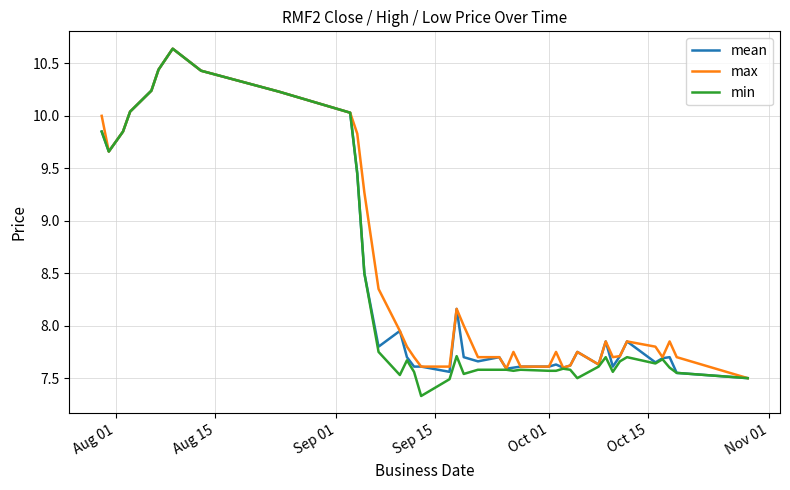

List the series in order of their overall mean, highest first.

max, mean, min